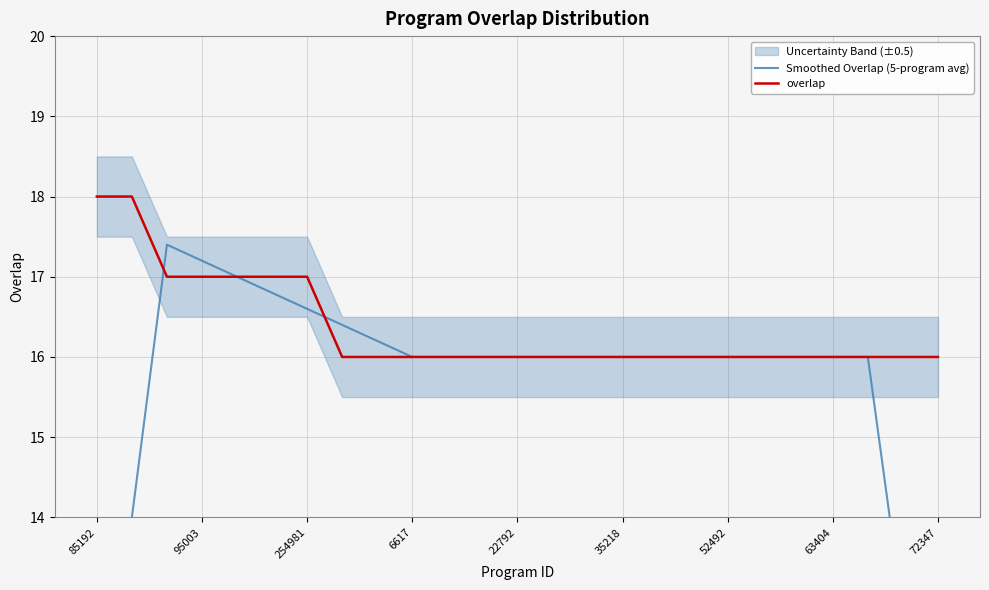

What is the value of the Smoothed Overlap (5-program avg) point at the 22nd from the left?

16.0